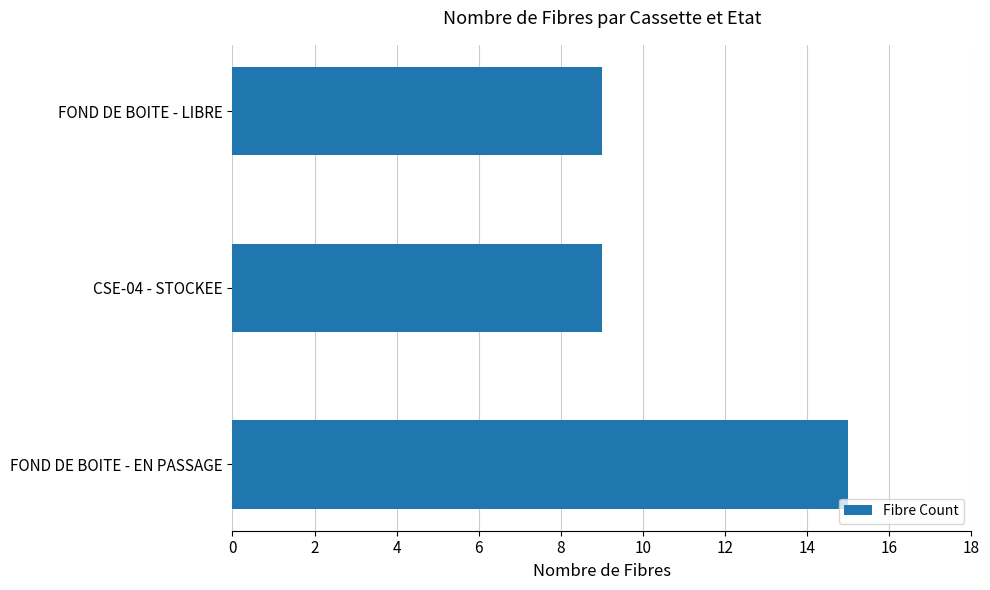

What is the greatest value displayed?

15